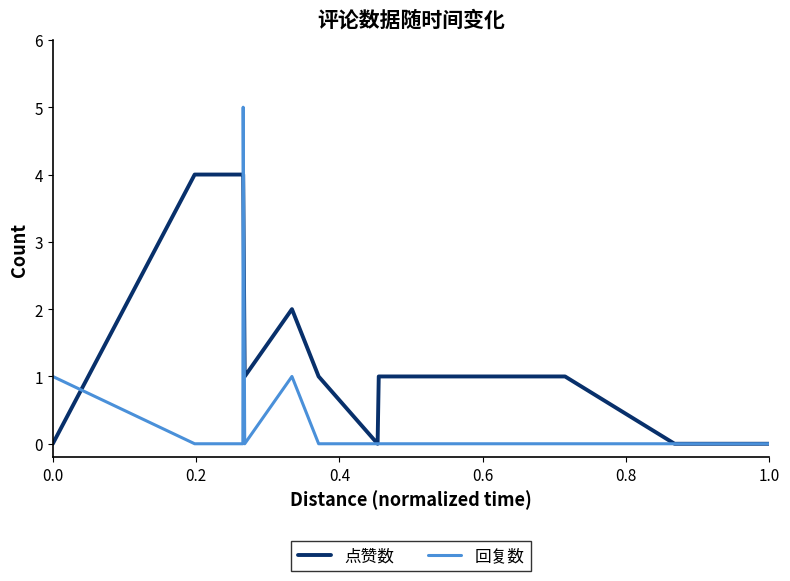

Which series has the widest spread of values?

回复数